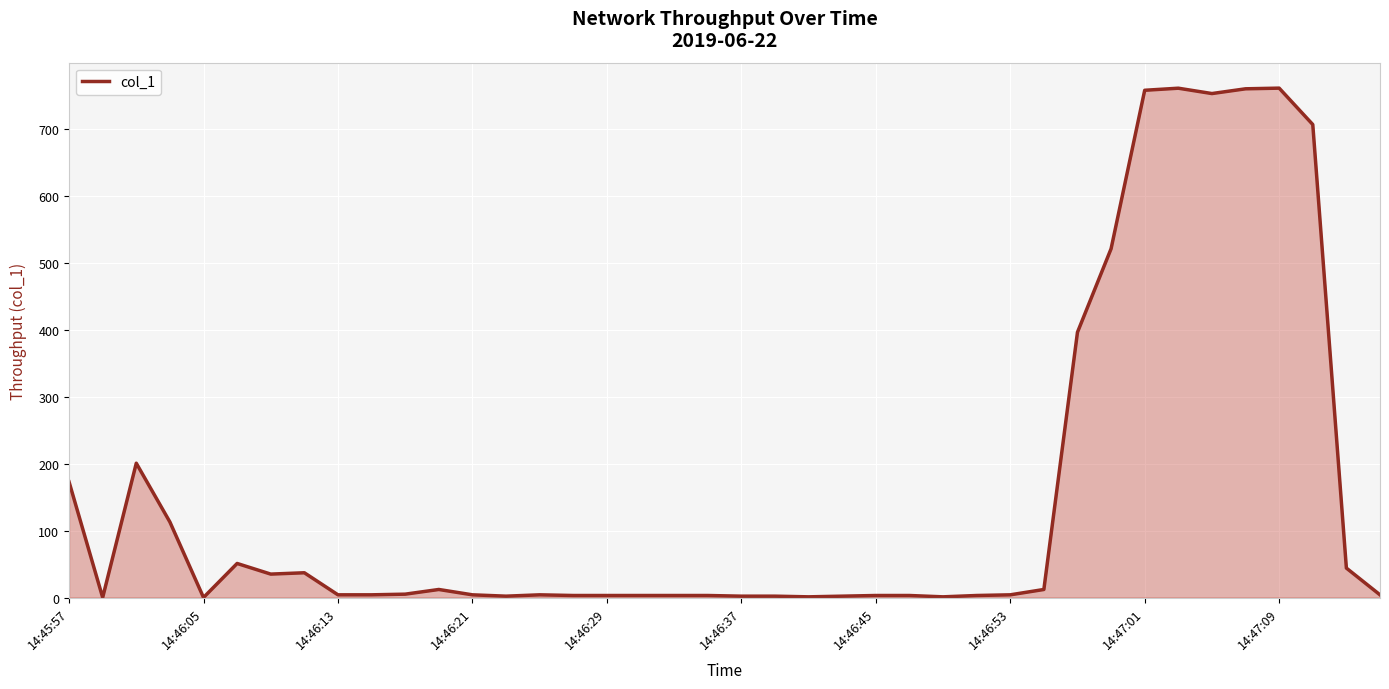

Which category has the lowest value across all series?

14:46:05